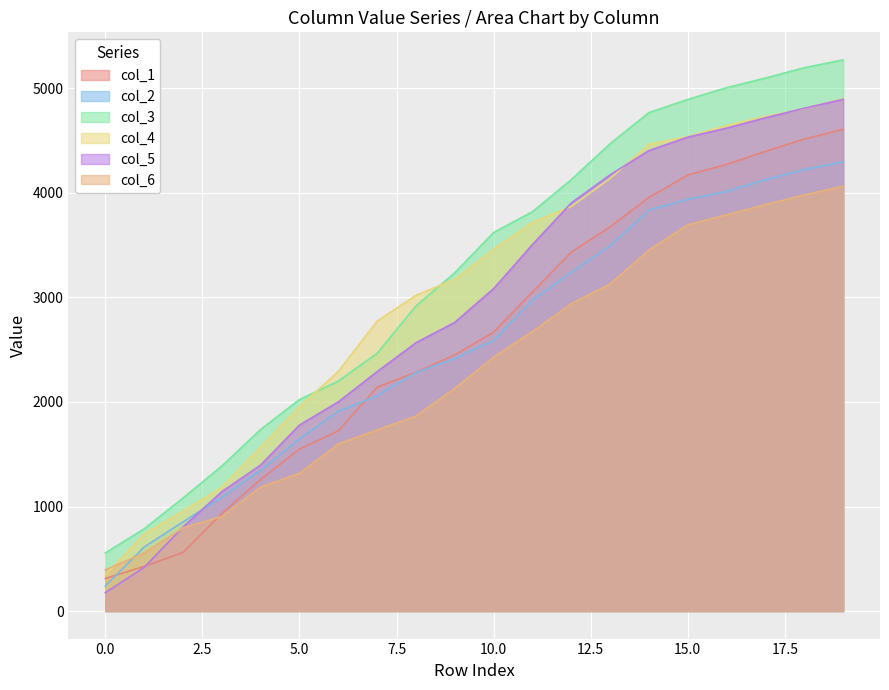

How many intersections are there between col_1 and col_6?

1